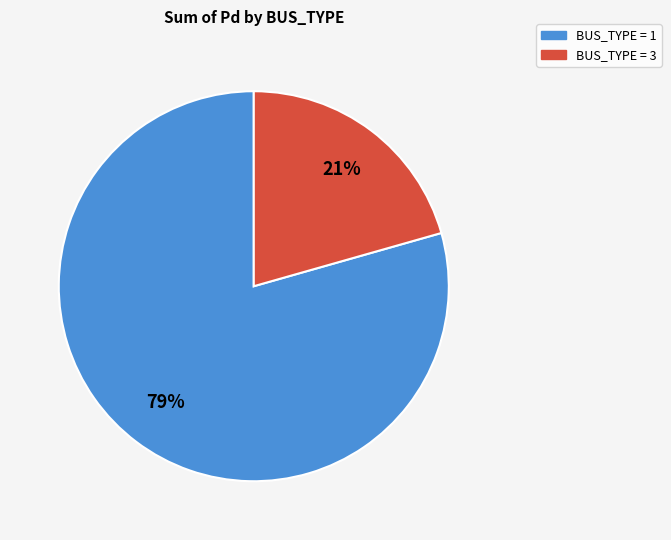

Is there any slice that represents more than half of the pie?

Yes